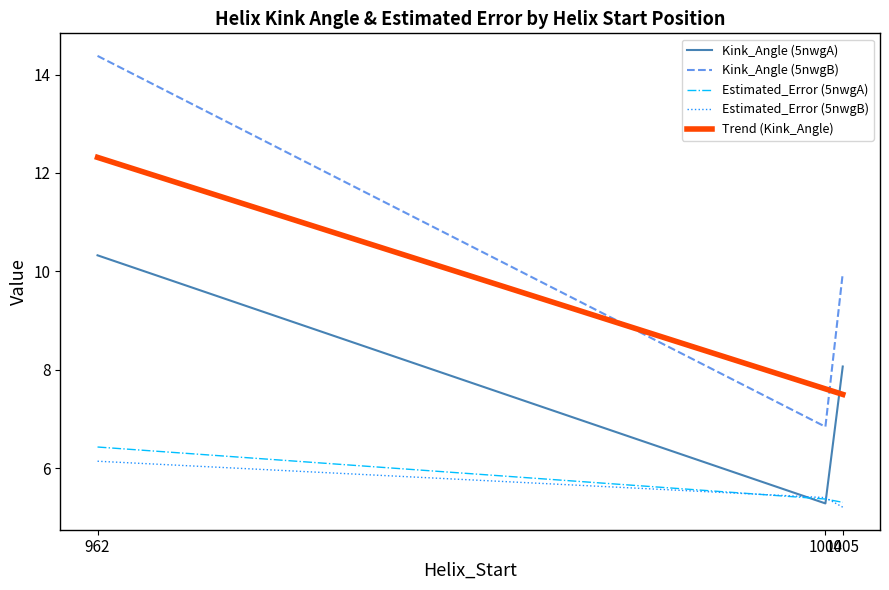

What is the label of the 3rd point from the left?

1005